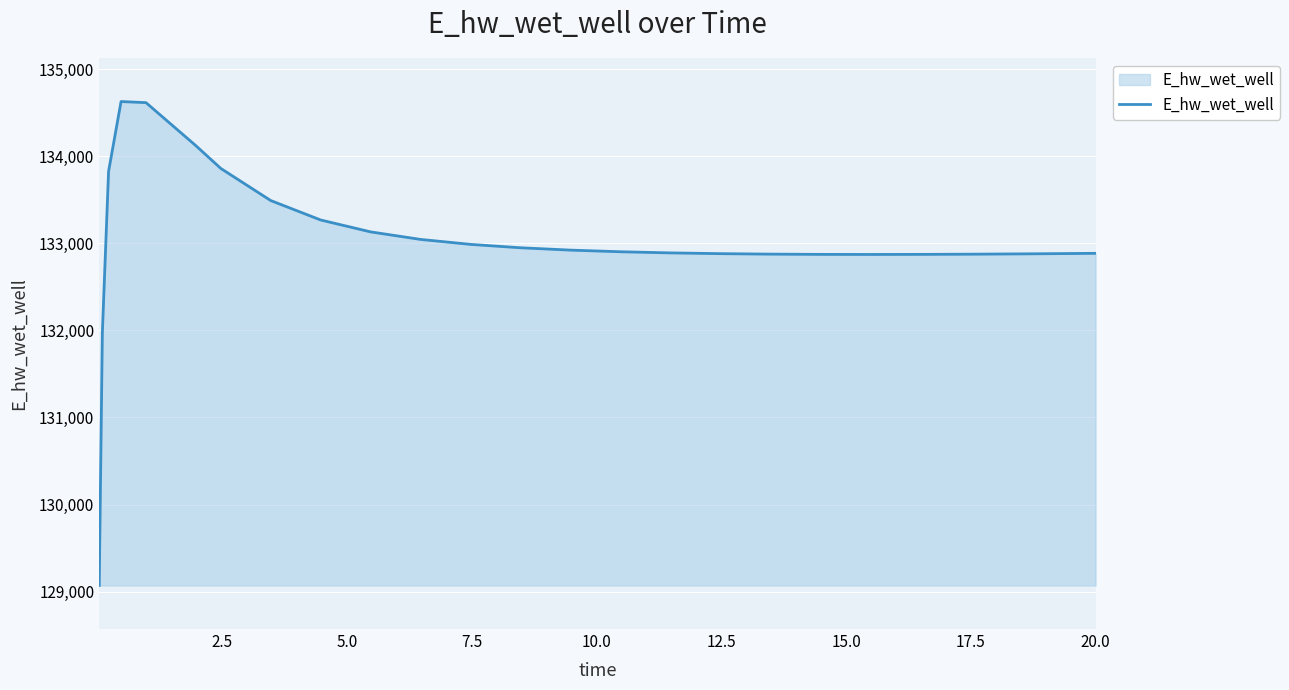

Does the chart have visible grid lines?

Yes